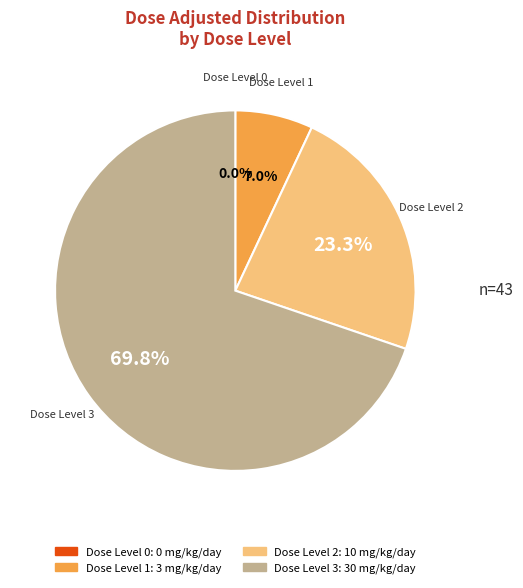

Does any single category account for the majority?

Yes